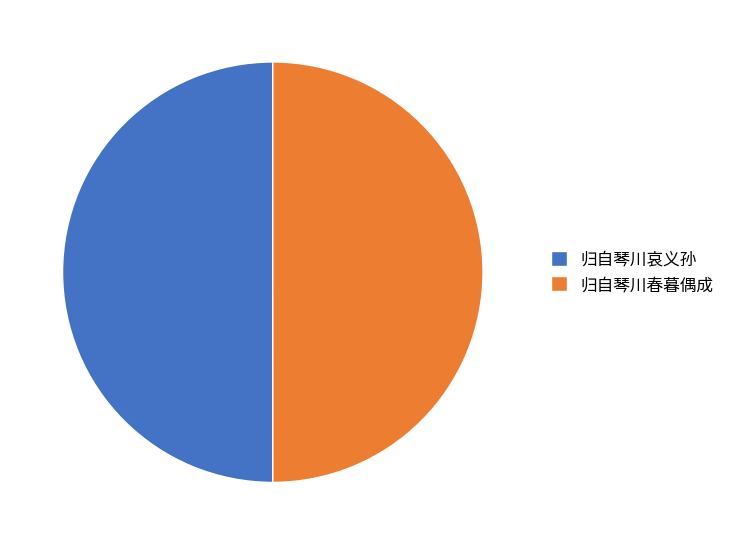

Is it true that 归自琴川哀义孙 is 50% of the pie?

True